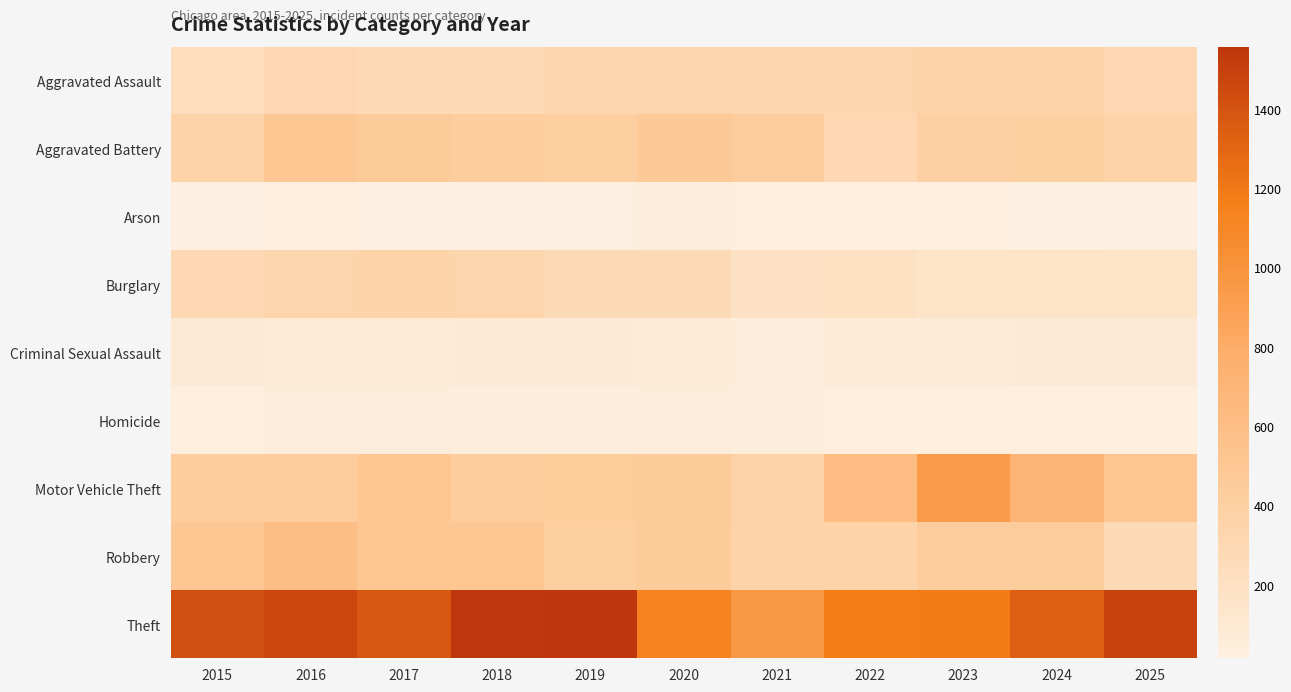

Which series changed the most between 2024 and 2025?

Motor Vehicle Theft